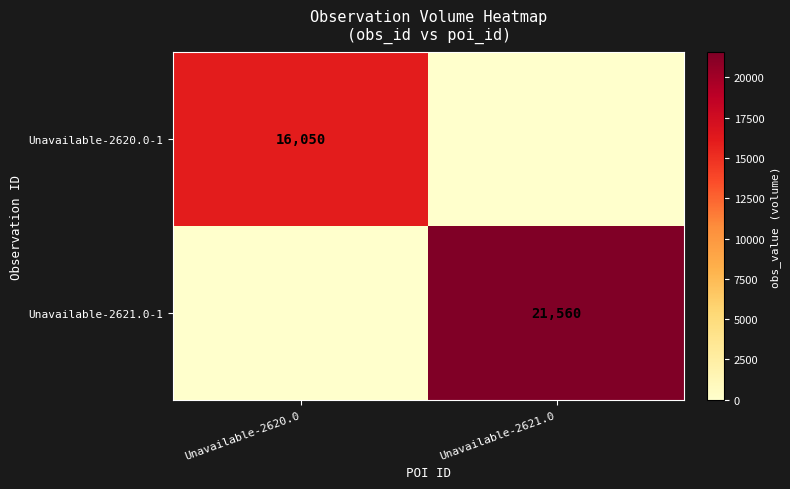

The value of Unavailable-2620.0-1 at Unavailable-2620.0 is 25227. True or false?

False